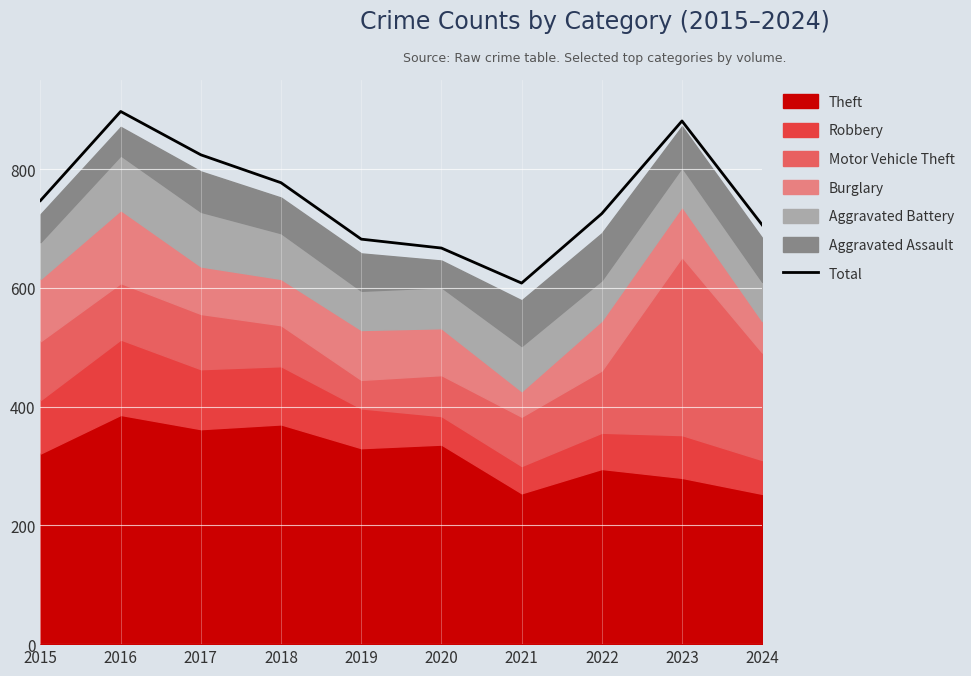

How many data points are above 747?

4